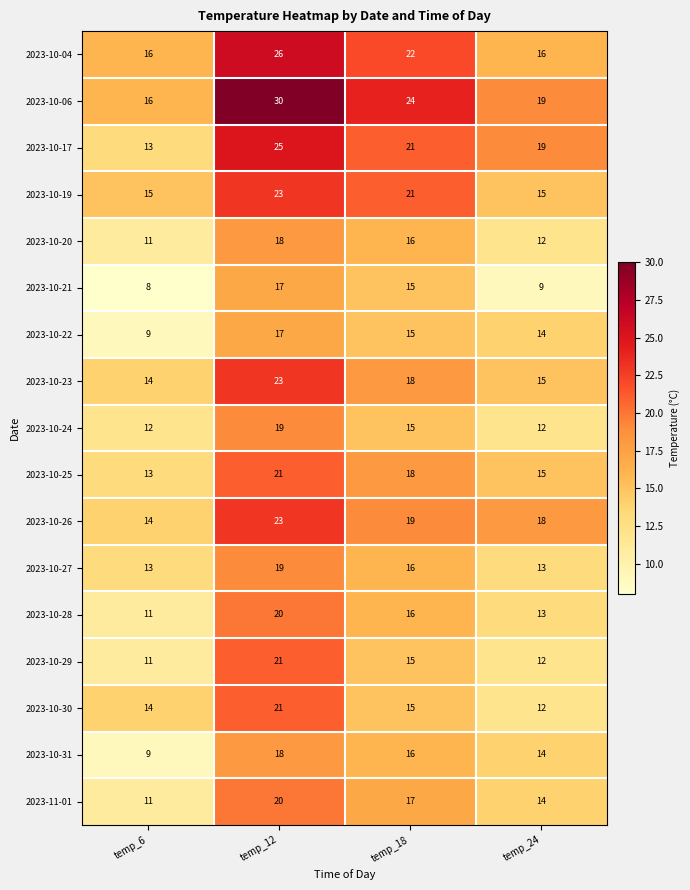

What is the smallest value displayed?

8